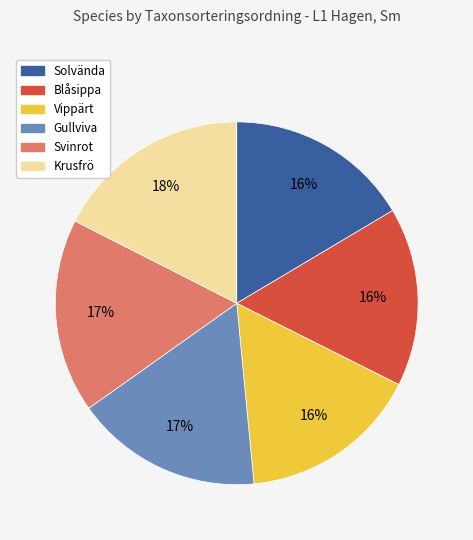

To the nearest percent, what is the difference between the Vippärt and Gullviva slice percentages?

1%